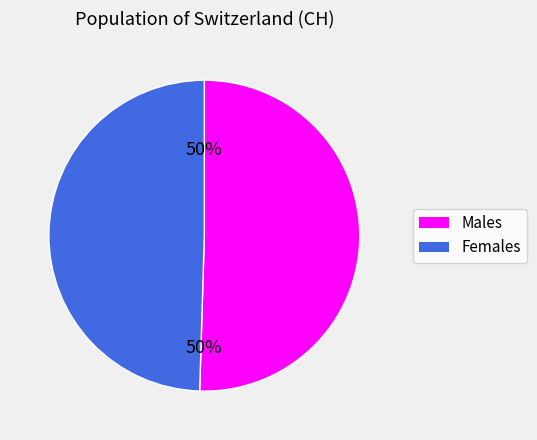

To the nearest percent, what is the average slice percentage?

50%